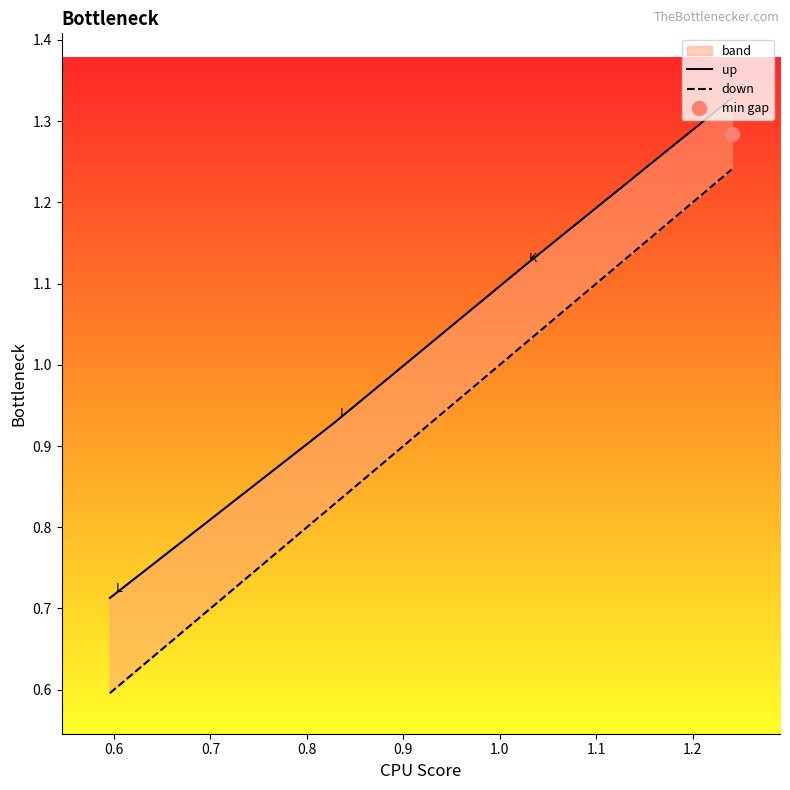

True or false: up and down intersect in this chart.

False